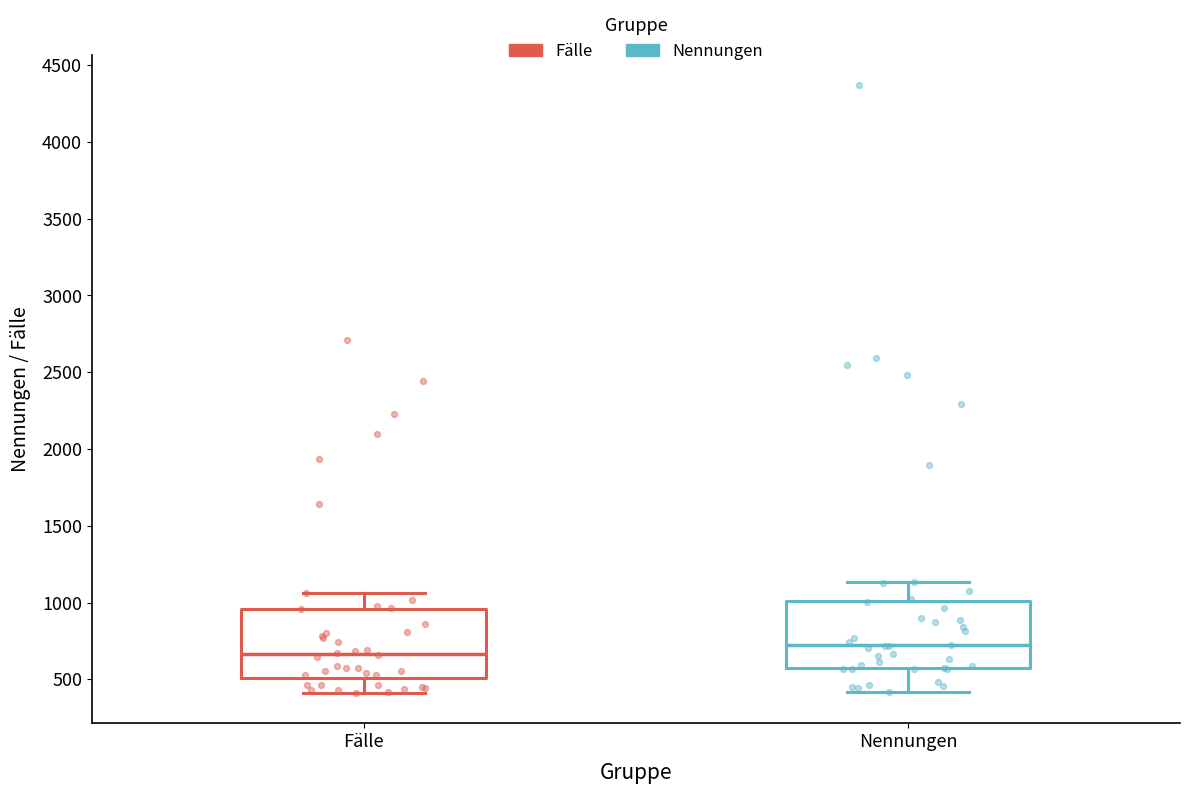

Reading left to right, read every box against the y-axis: the position of its median line, the range the box covers, and the ends of its whiskers. The values are not printed on the chart, so give them approximately, as read against the axis.

Fälle: median 650, box 500 to 950, whiskers 400 to 1050
Nennungen: median 700, box 550 to 1000, whiskers 400 to 1150